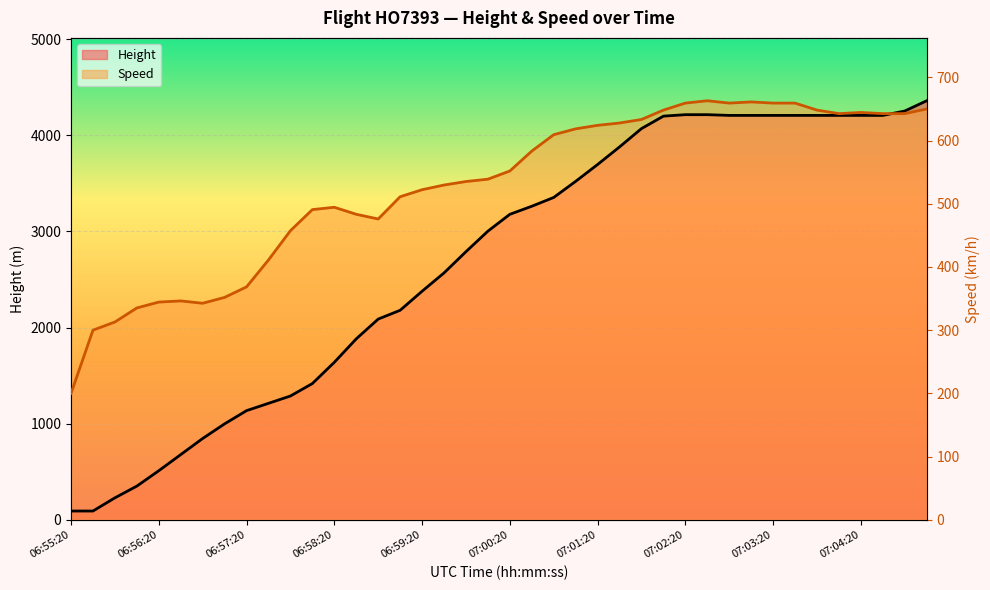

What is the average value of the Height series?

2680.3